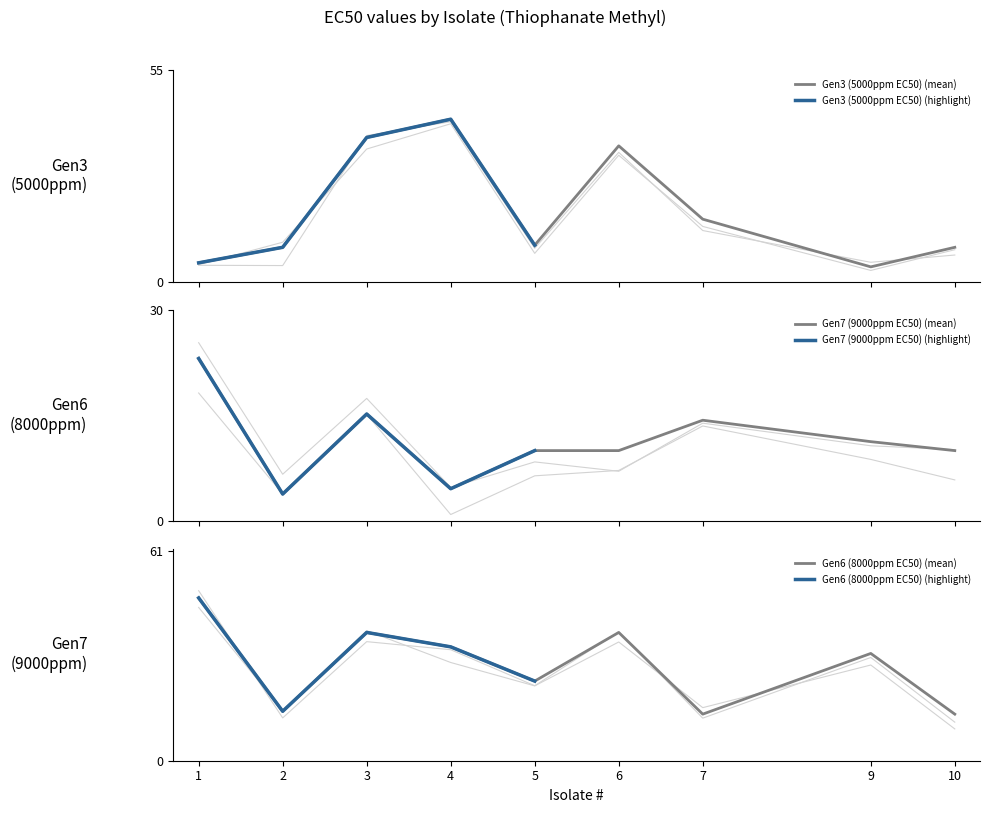

The value of Gen7 (9000ppm EC50) at 2 is 2.6. True or false?

False